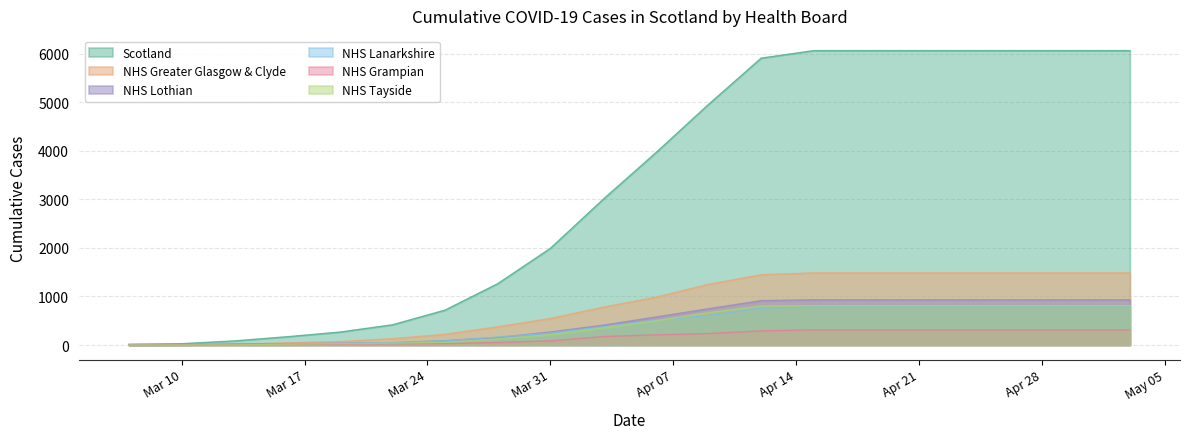

What is the greatest value displayed?

6067